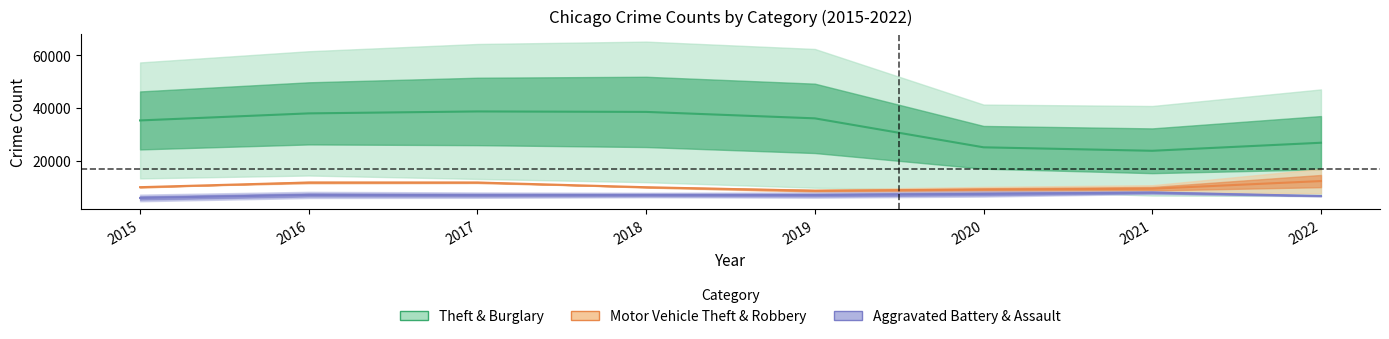

What is the value of the Robbery point at the 2nd from the left?

11623.0